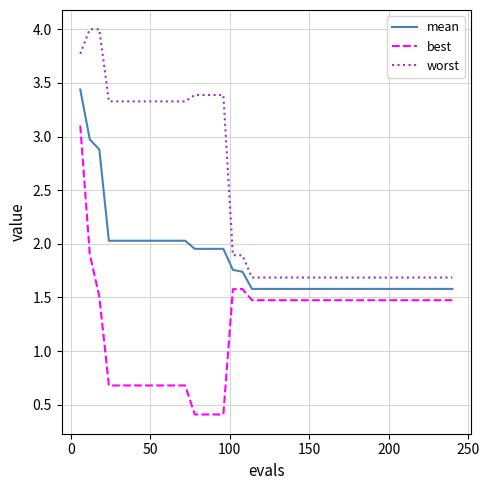

True or false: best and mean intersect in this chart.

False